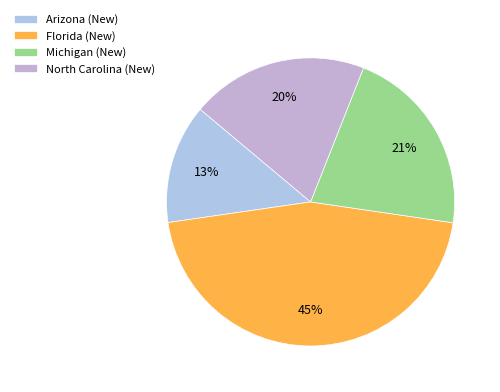

Which category has the biggest portion of the pie?

Florida (New)